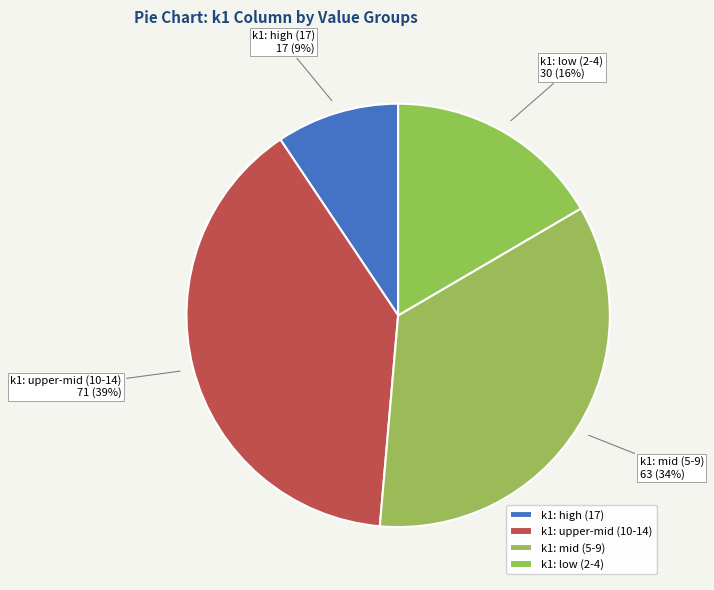

Does i5 represent more than half of the total?

No